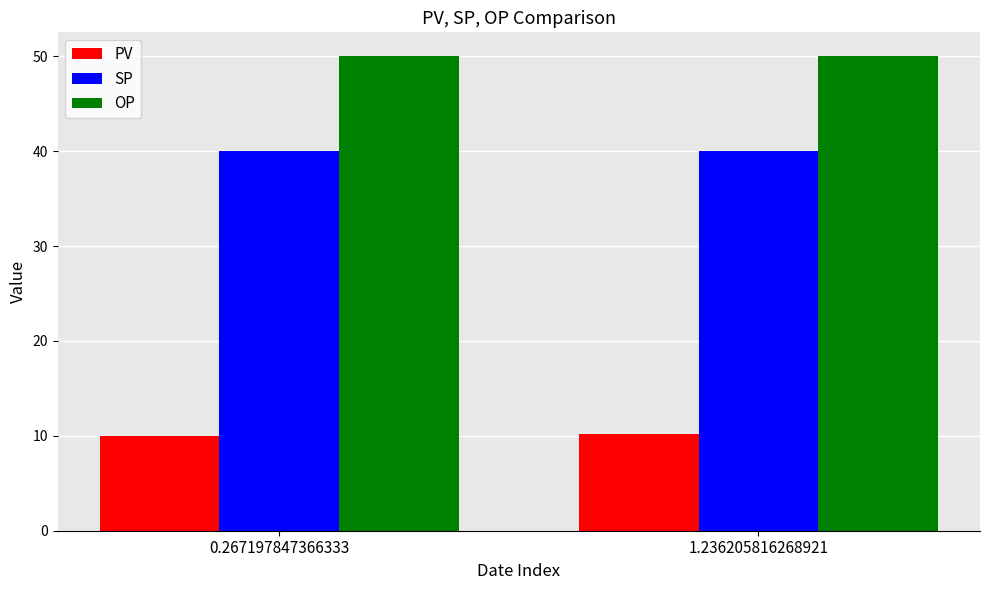

True or false: SP has a value of 61.3 at 1.236205816268921.

False